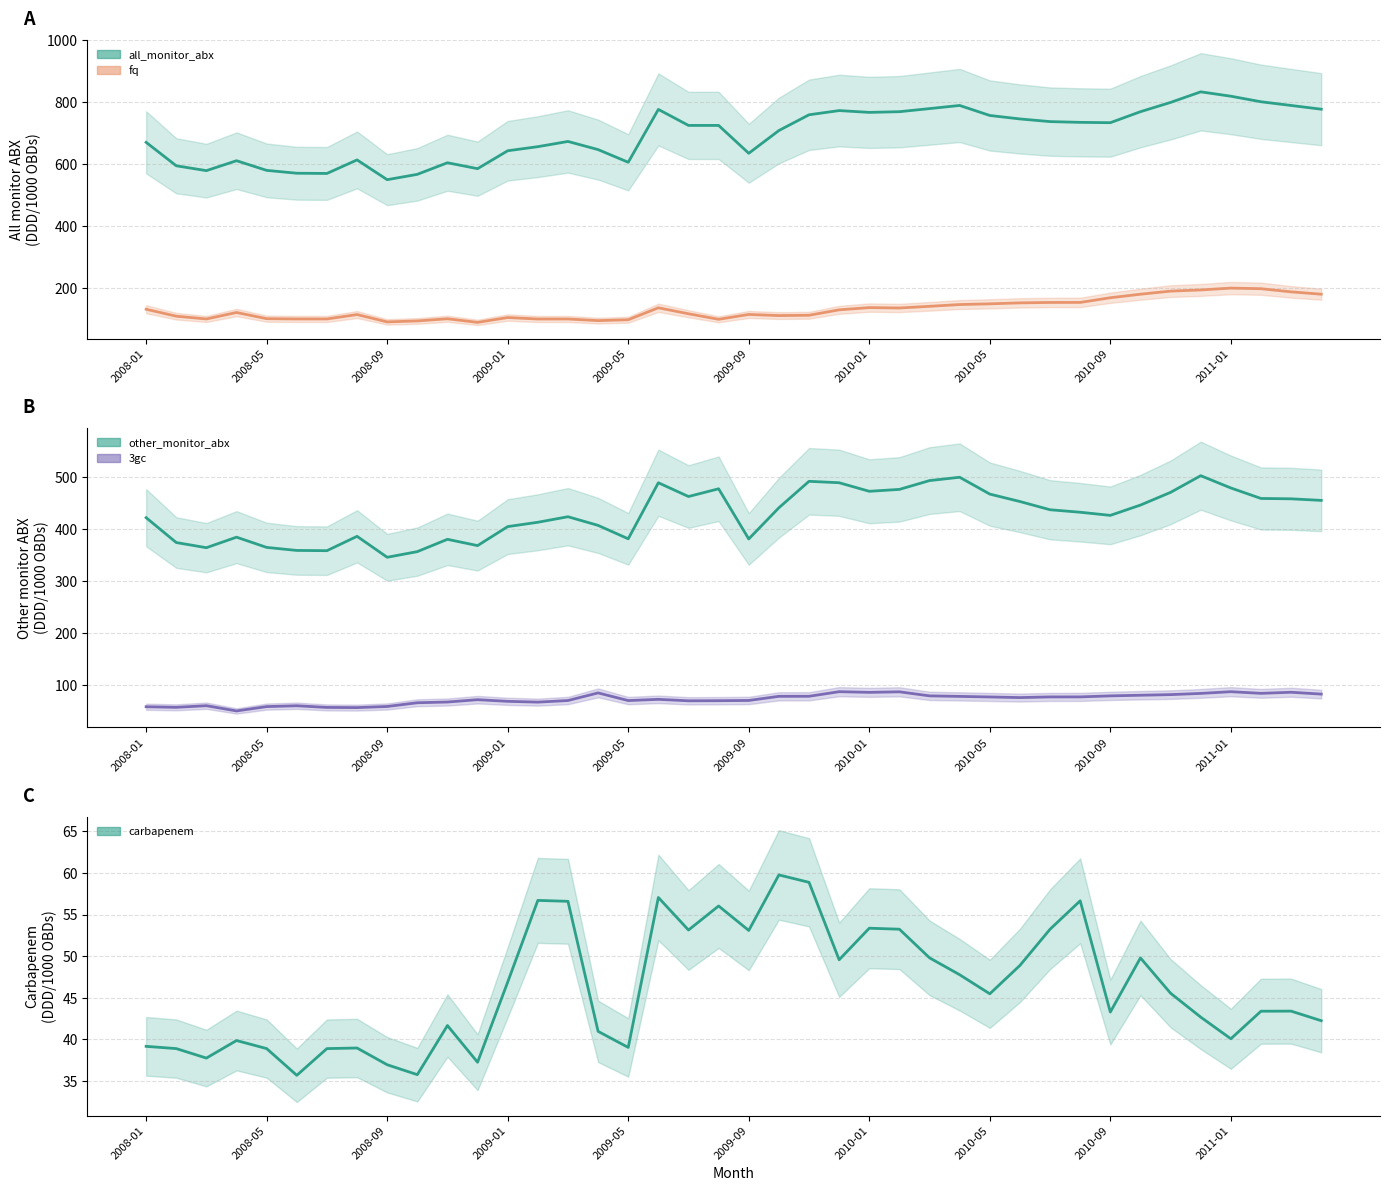

The 3gc series shows 77.8 at 2010-08. True or false?

True